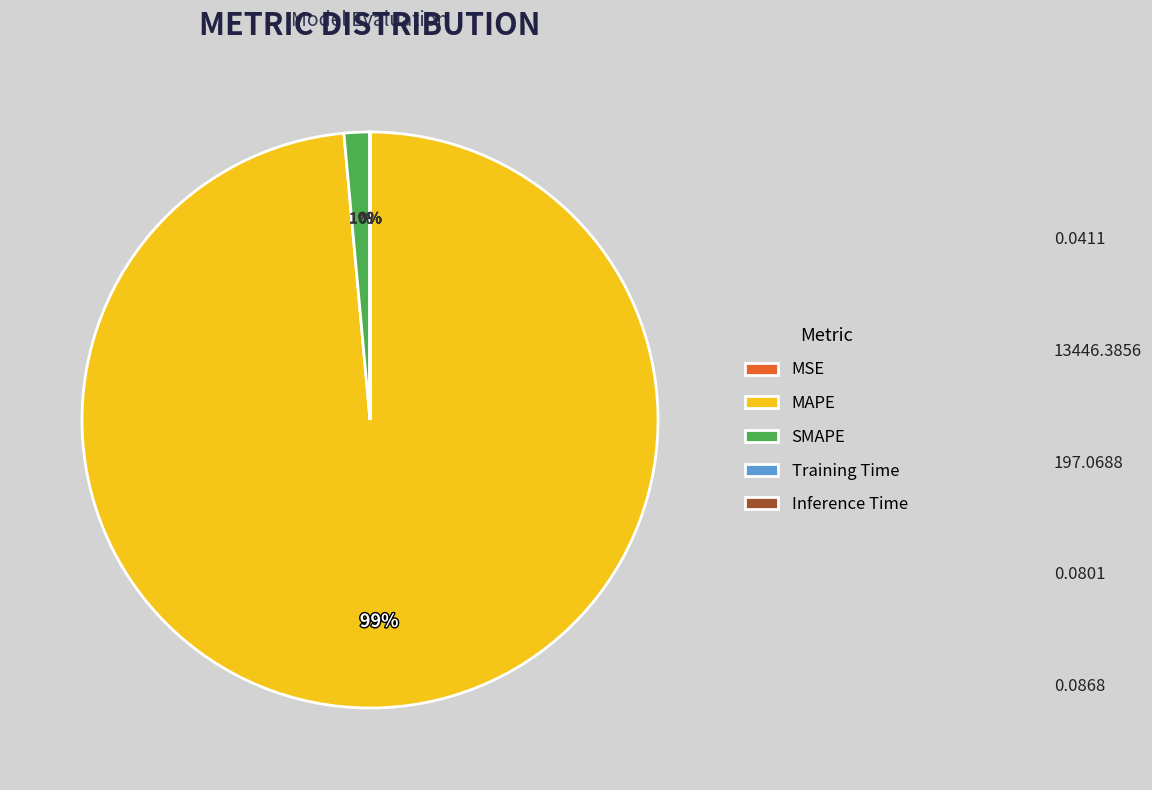

Which slice is the largest?

MAPE